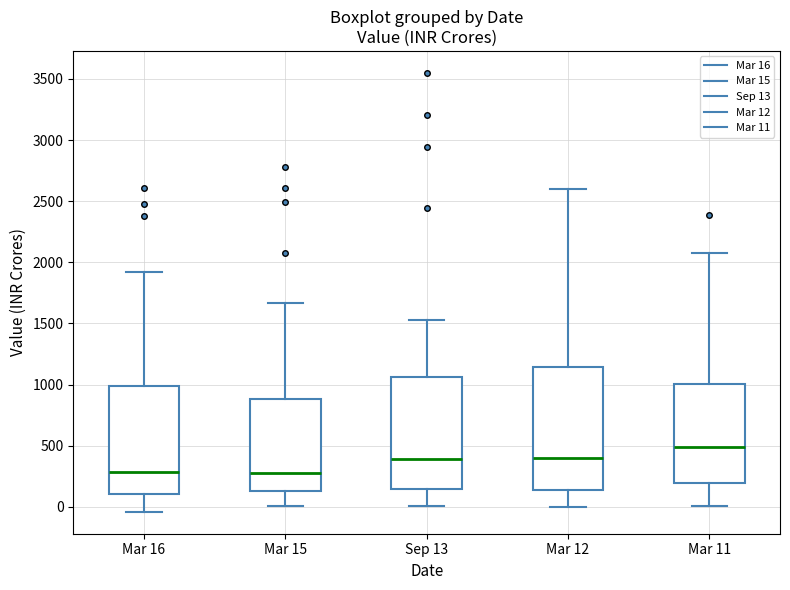

Reading left to right, transcribe this box plot: for each box, give where its median line is, the range the box spans, and where its two whiskers end, as read against the y-axis. The values are not printed on the chart, so give them approximately, as read against the axis.

Mar 16: median 300, box 100 to 1000, whiskers -50 to 1900
Mar 15: median 250, box 150 to 900, whiskers 0 to 1650
Sep 13: median 400, box 150 to 1050, whiskers 0 to 1500
Mar 12: median 400, box 150 to 1150, whiskers 0 to 2600
Mar 11: median 500, box 200 to 1000, whiskers 0 to 2050